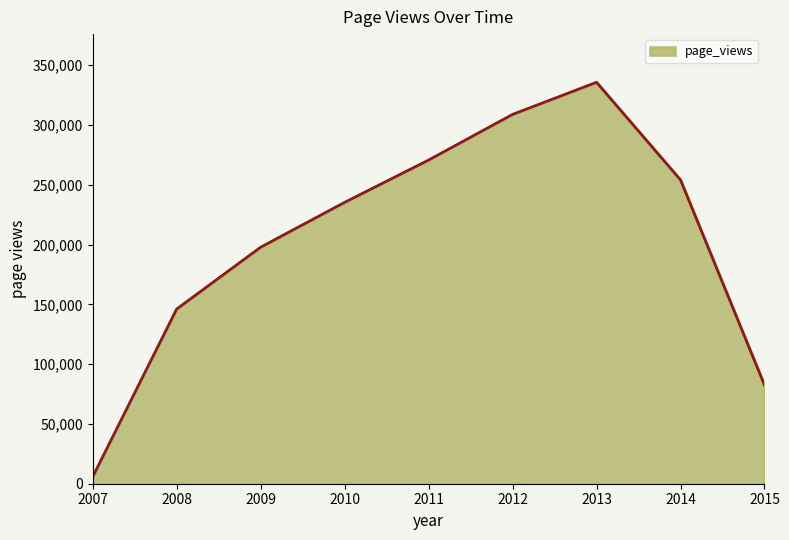

What is the sum of all values?

1837064